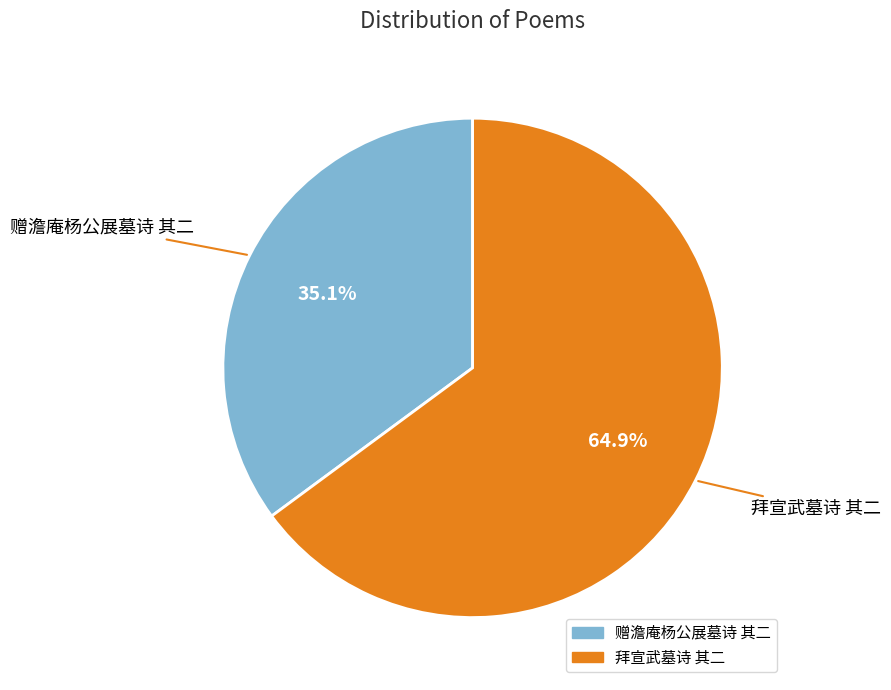

Is there a majority slice in this chart?

Yes